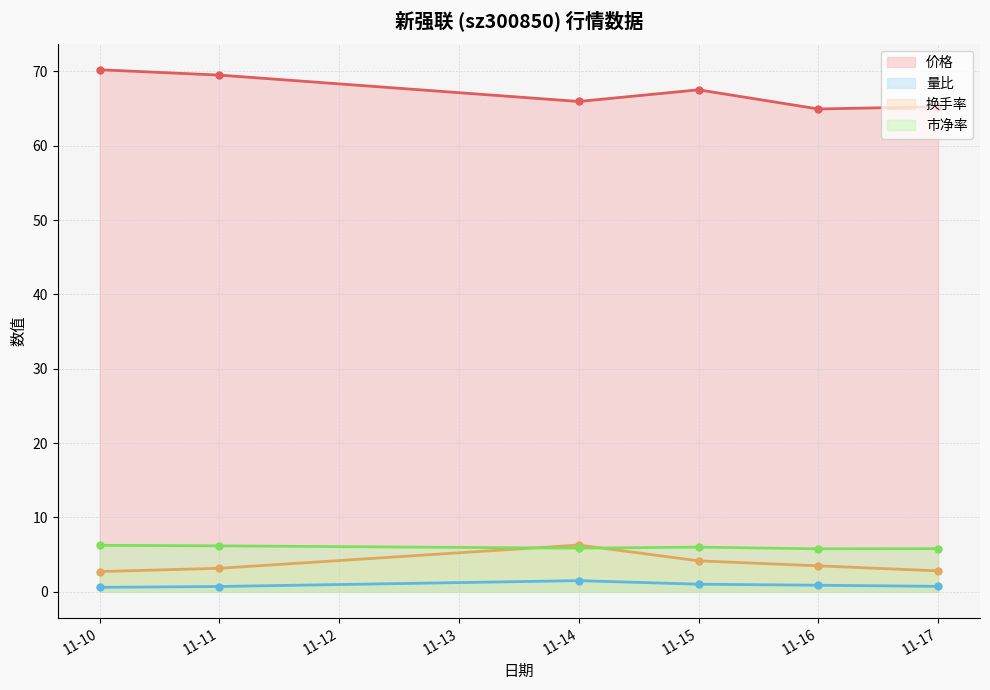

What is the average value of the 价格 series?

67.2